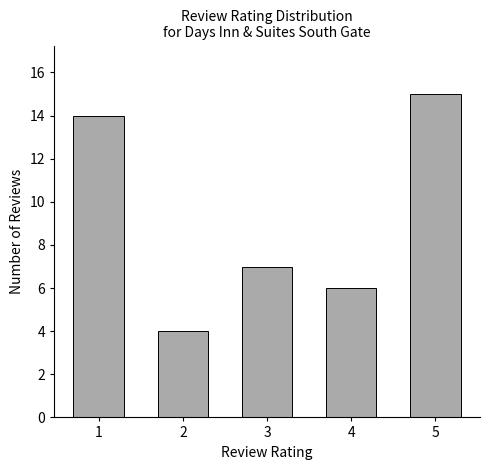

Read the value at 2.

4